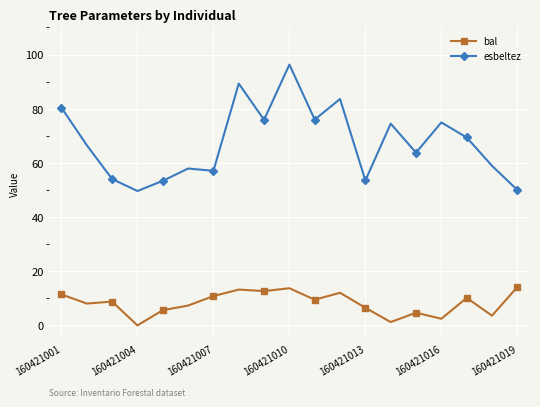

What is the average value of the esbeltez series?

67.6